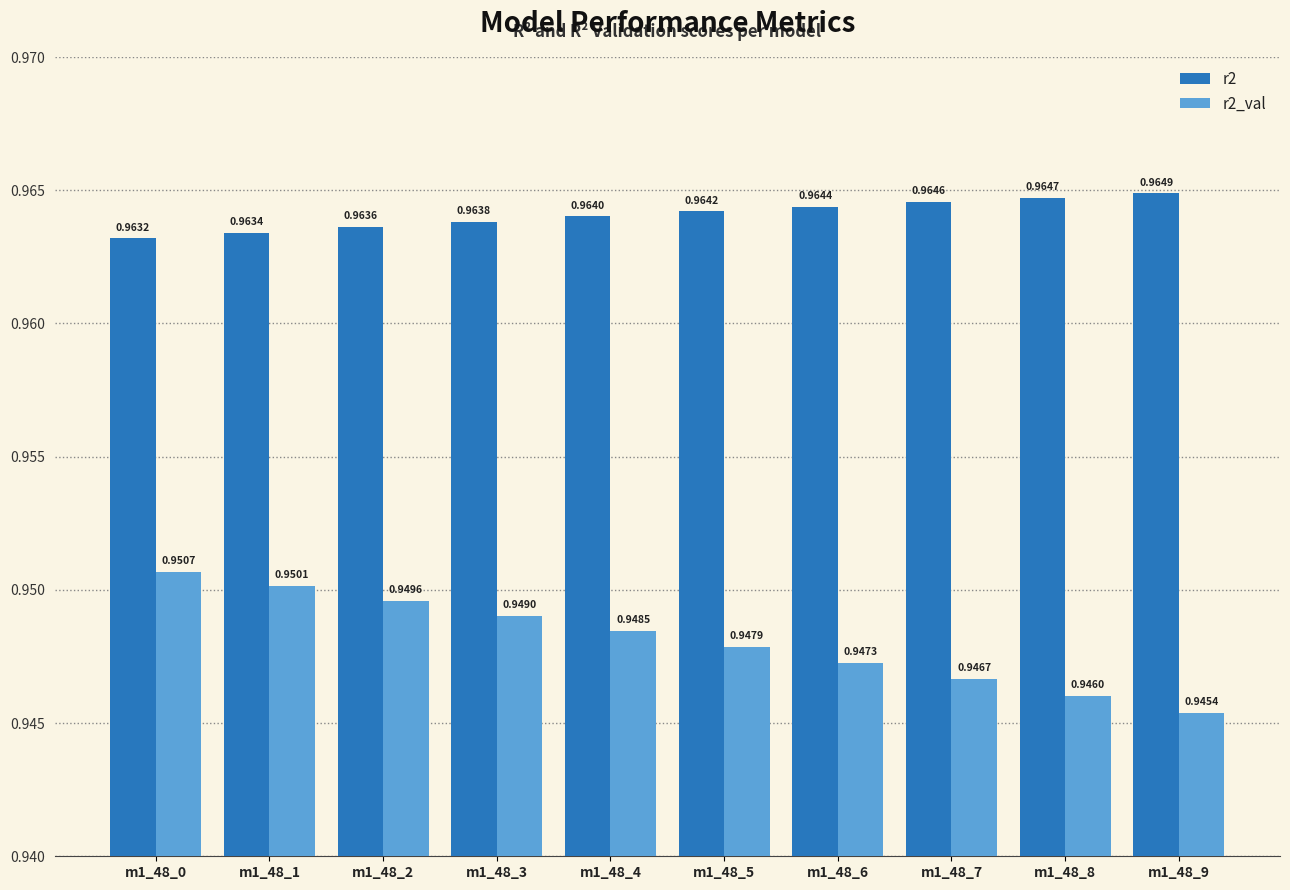

Rank the series by their average value, from highest to lowest.

r2, r2_val